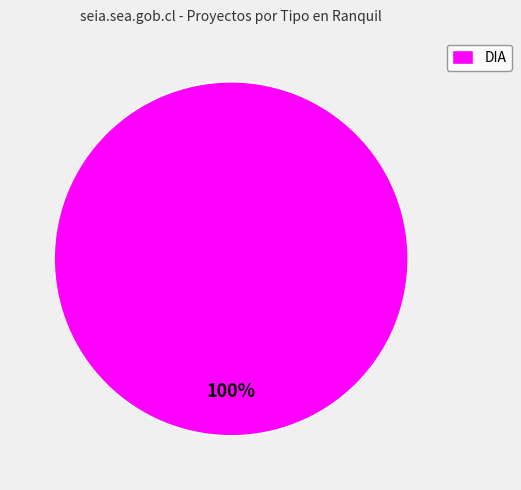

Rank the categories by value from lowest to highest.

DIA